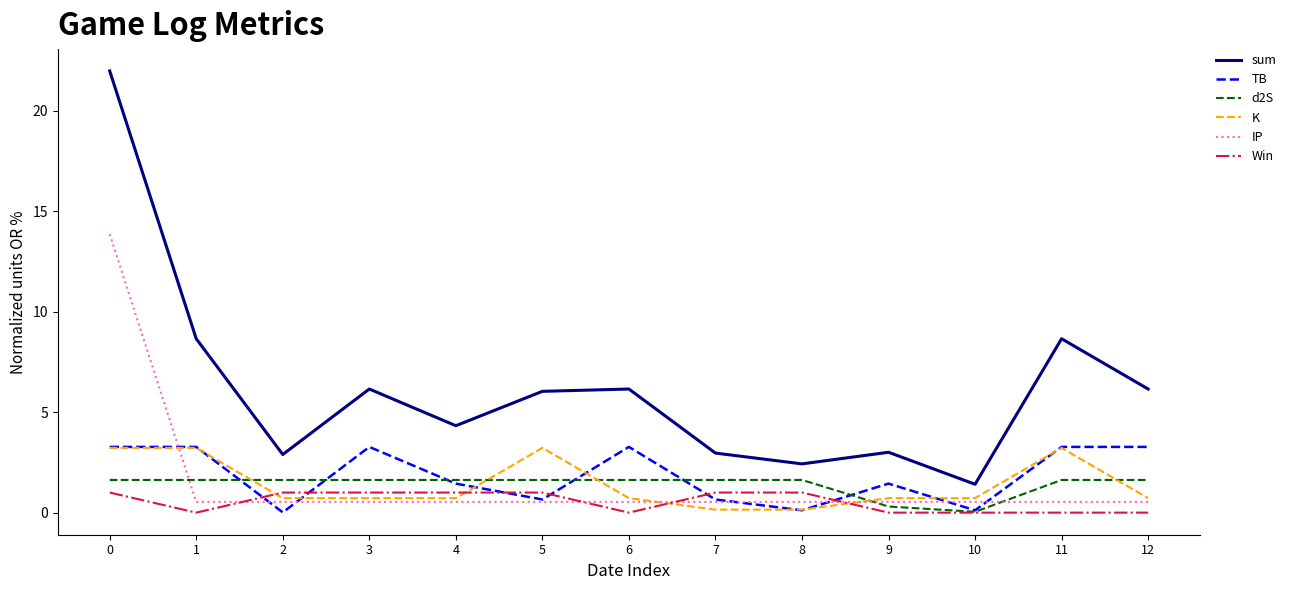

What is the spread (max minus min) of values at 4?

3.8